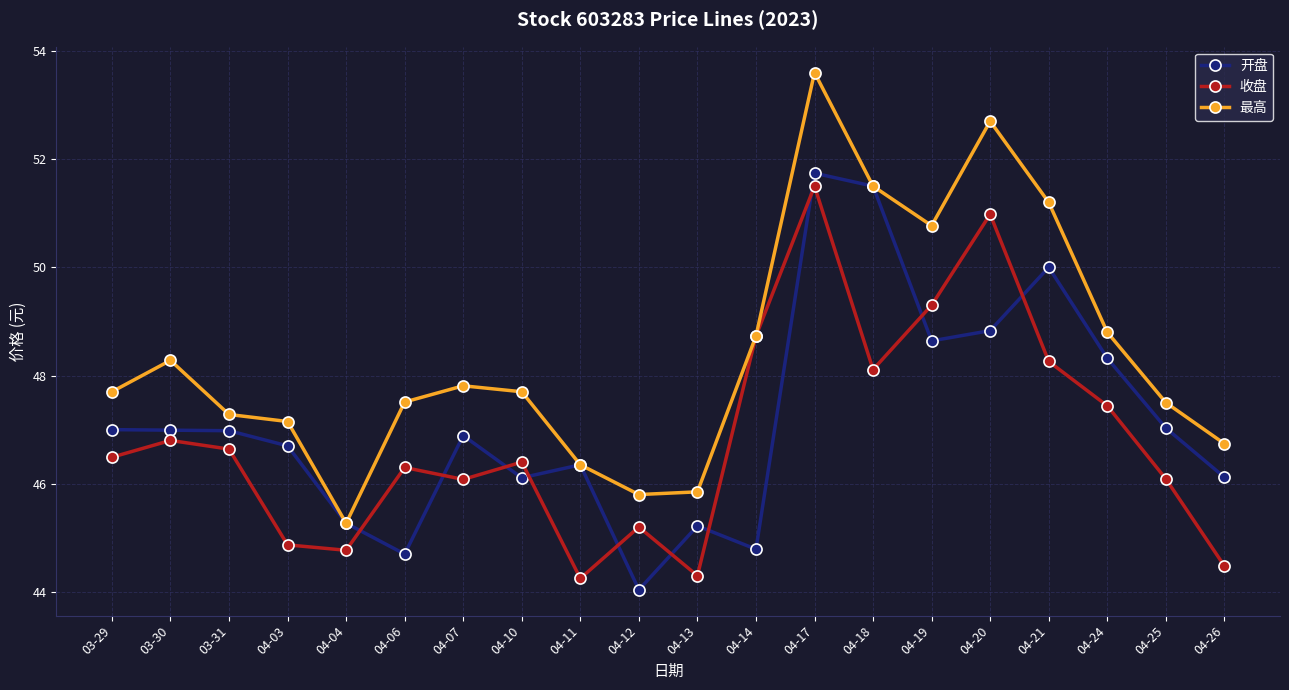

True or false: 开盘 has a value of 45.2 at 04-13.

True